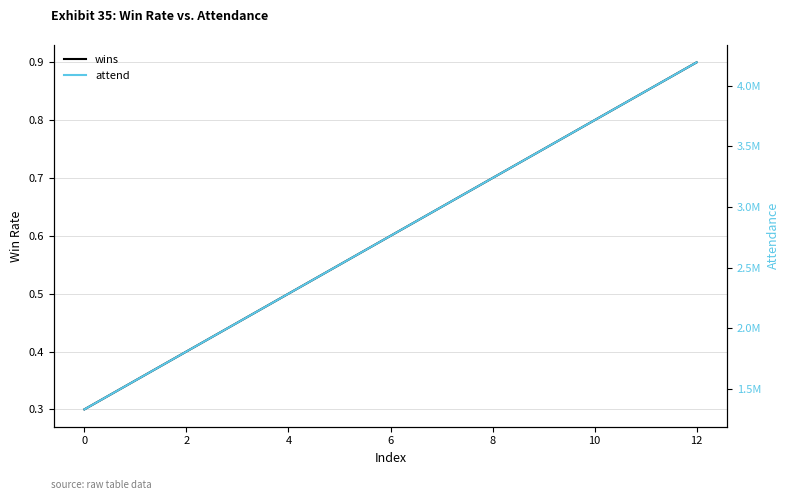

Which category has the highest value in the attend series?

12